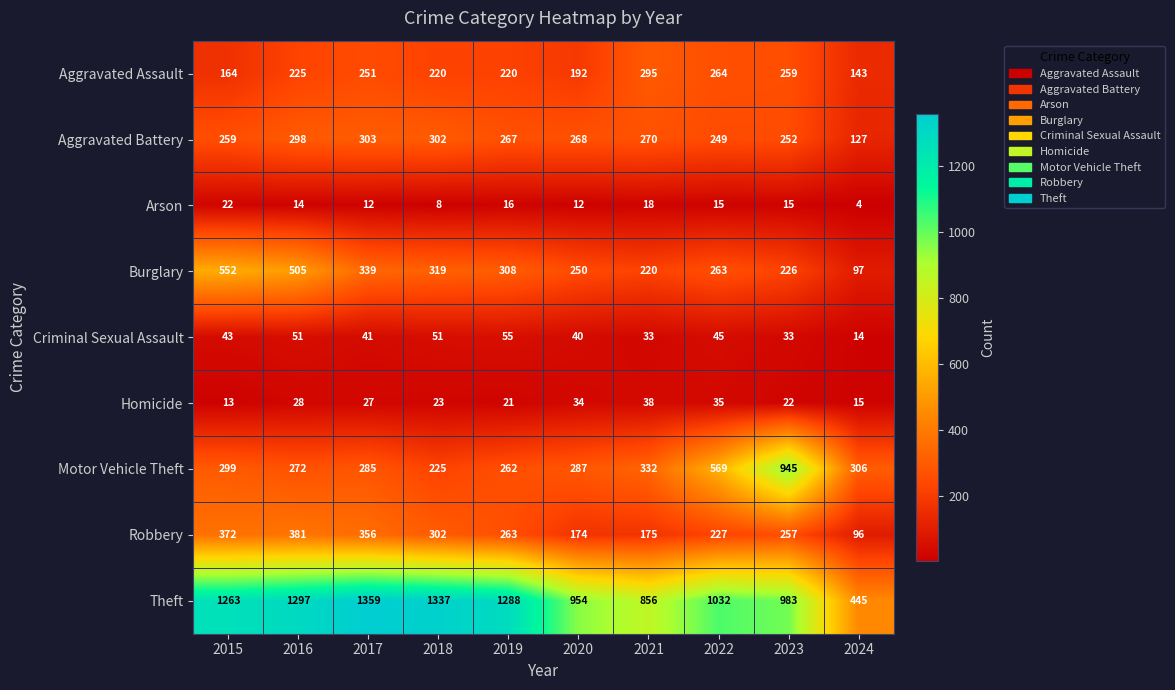

What is the total value across all series at 2018?

2787